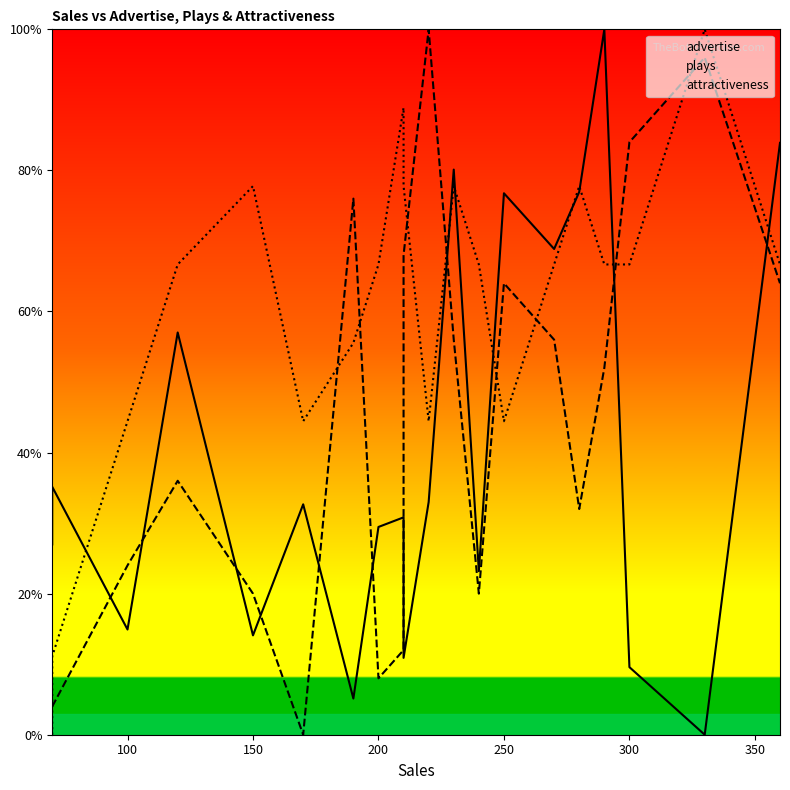

How many interior local valleys does the attractiveness series have?

3